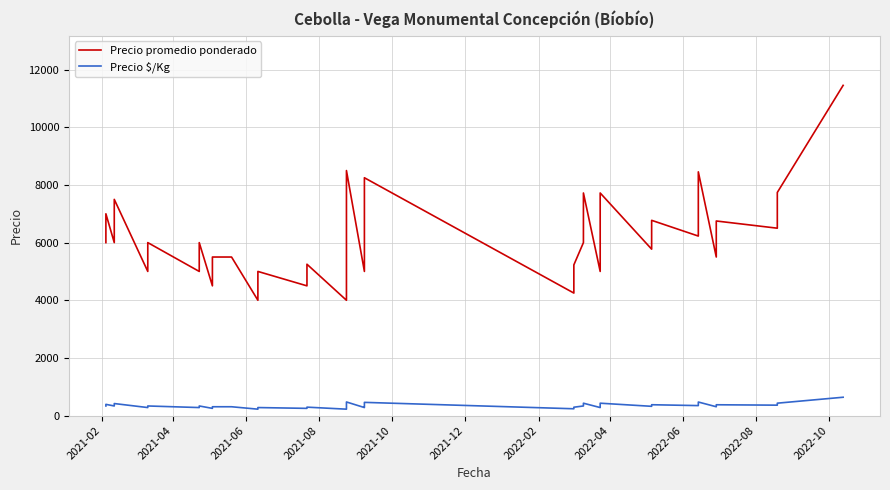

True or false: Precio $/Kg and Precio promedio ponderado cross at least once.

False